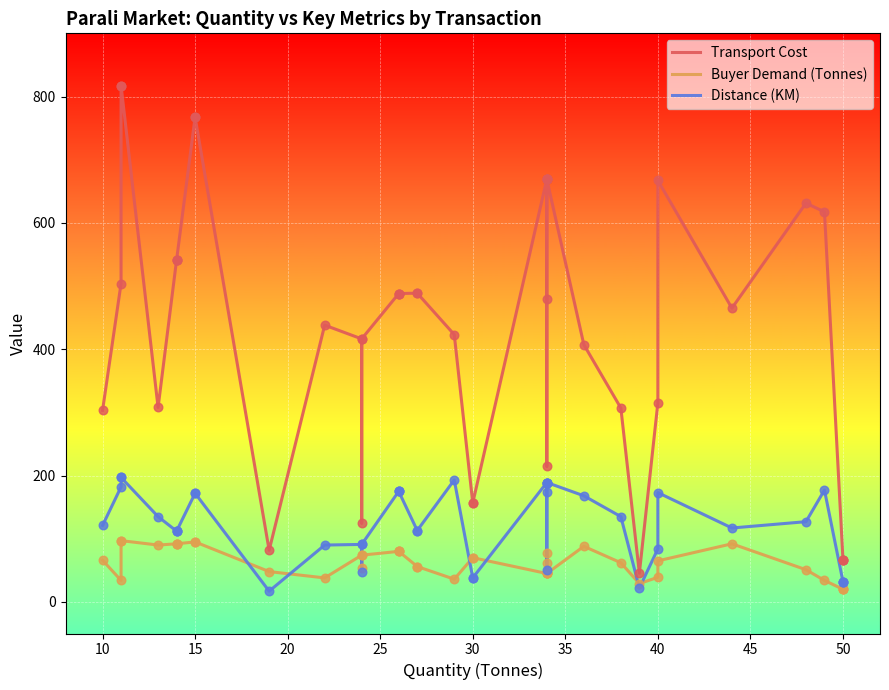

Which series reaches the maximum Y coordinate?

Transport Cost